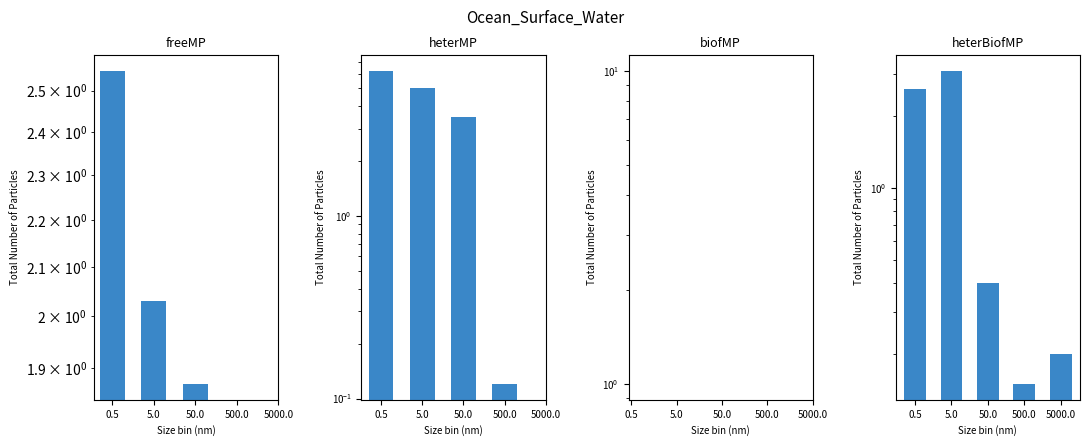

Is the value of heterMP at 5000.0 greater than the value of biofMP at 50.0?

No